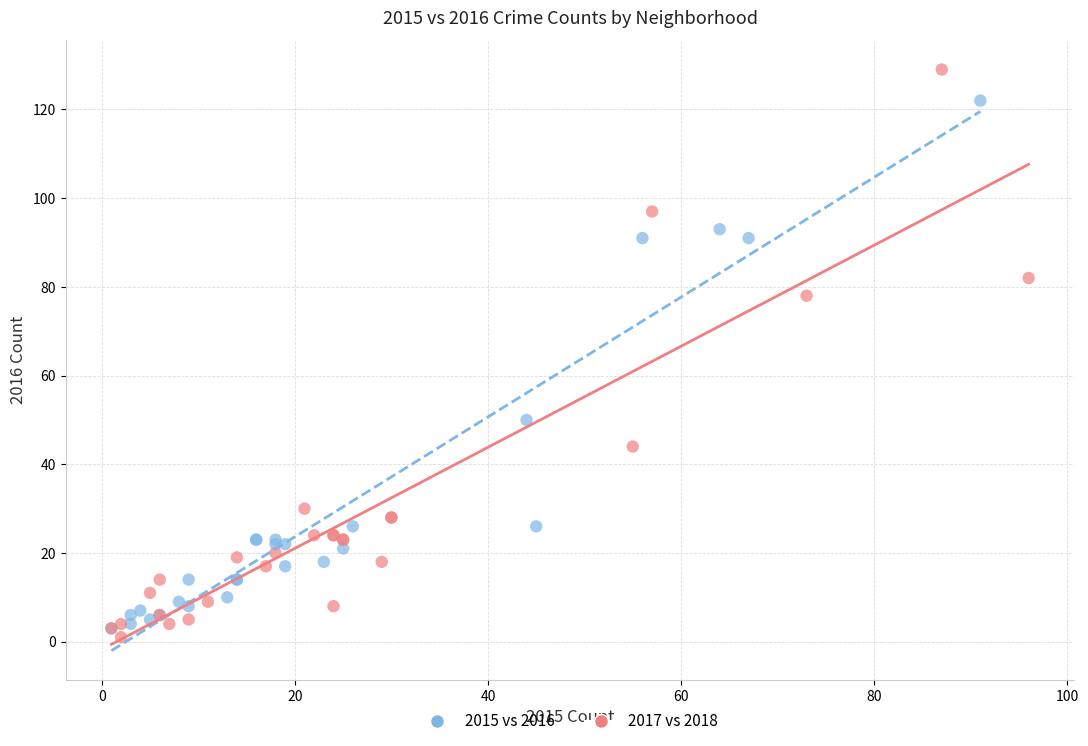

Which series reaches the maximum Y coordinate?

2017 vs 2018